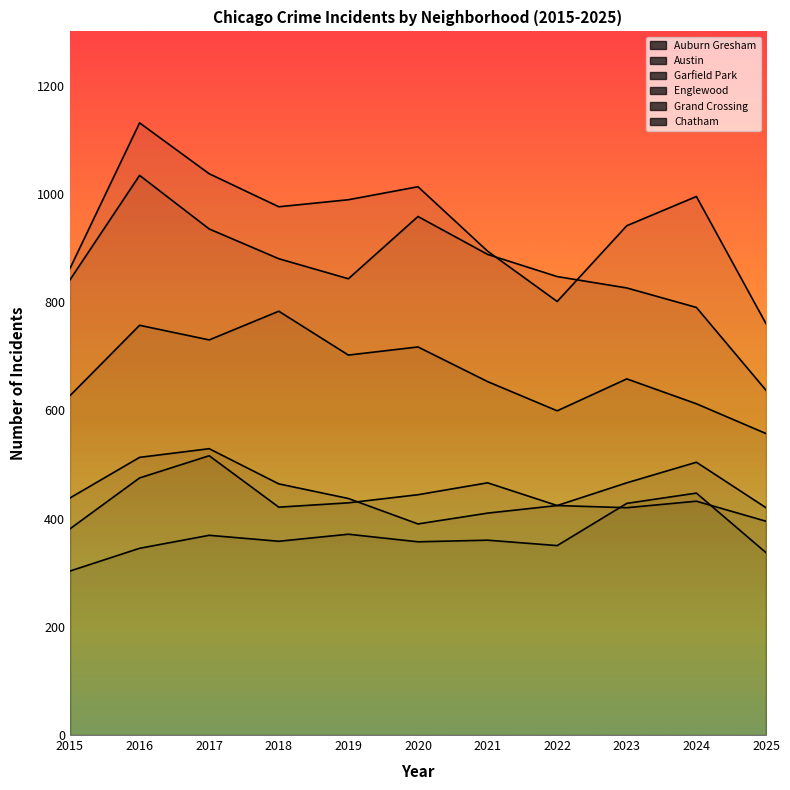

Which has a higher value, 2015 or 2019?

2015